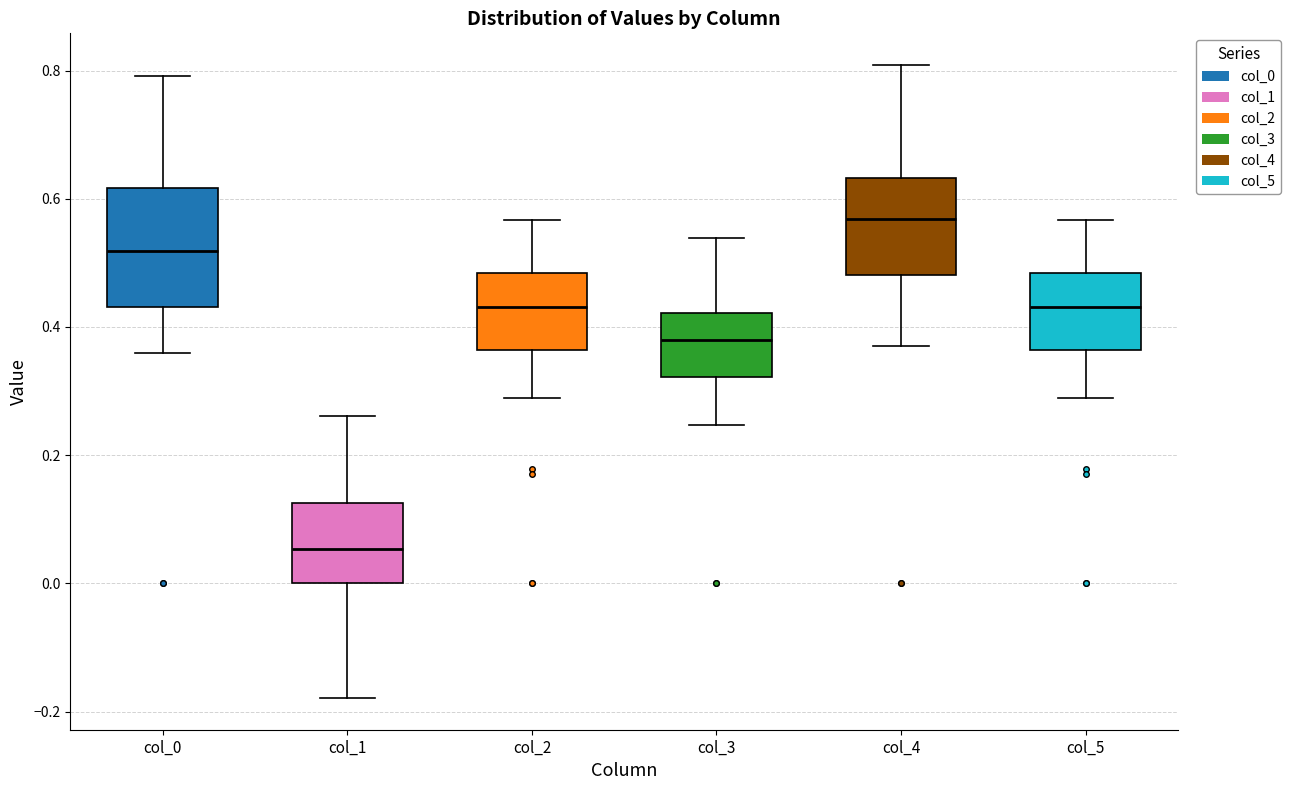

Reading left to right, read every box against the y-axis: the position of its median line, the range the box covers, and the ends of its whiskers. The values are not printed on the chart, so give them approximately, as read against the axis.

col_0: median 0.52, box 0.44 to 0.62, whiskers 0.36 to 0.80
col_1: median 0.06, box 0.00 to 0.12, whiskers -0.18 to 0.26
col_2: median 0.44, box 0.36 to 0.48, whiskers 0.28 to 0.56
col_3: median 0.38, box 0.32 to 0.42, whiskers 0.24 to 0.54
col_4: median 0.56, box 0.48 to 0.64, whiskers 0.36 to 0.80
col_5: median 0.44, box 0.36 to 0.48, whiskers 0.28 to 0.56